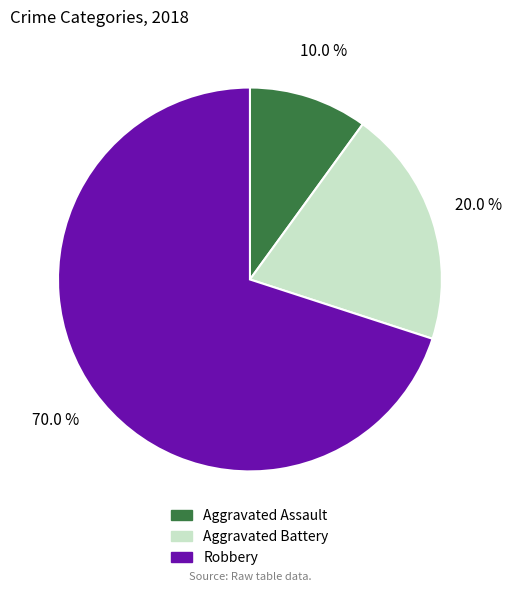

Combined, do Aggravated Battery and Robbery account for over 50%?

Yes